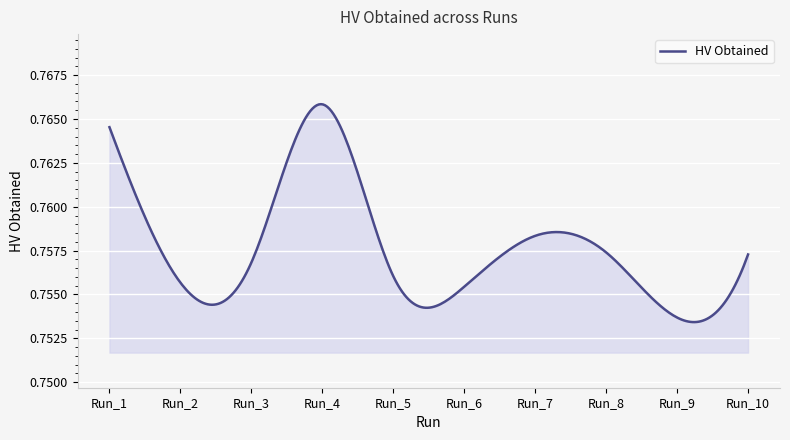

List the labels in order of value, largest first.

Run_4, Run_1, Run_7, Run_8, Run_10, Run_3, Run_5, Run_2, Run_6, Run_9